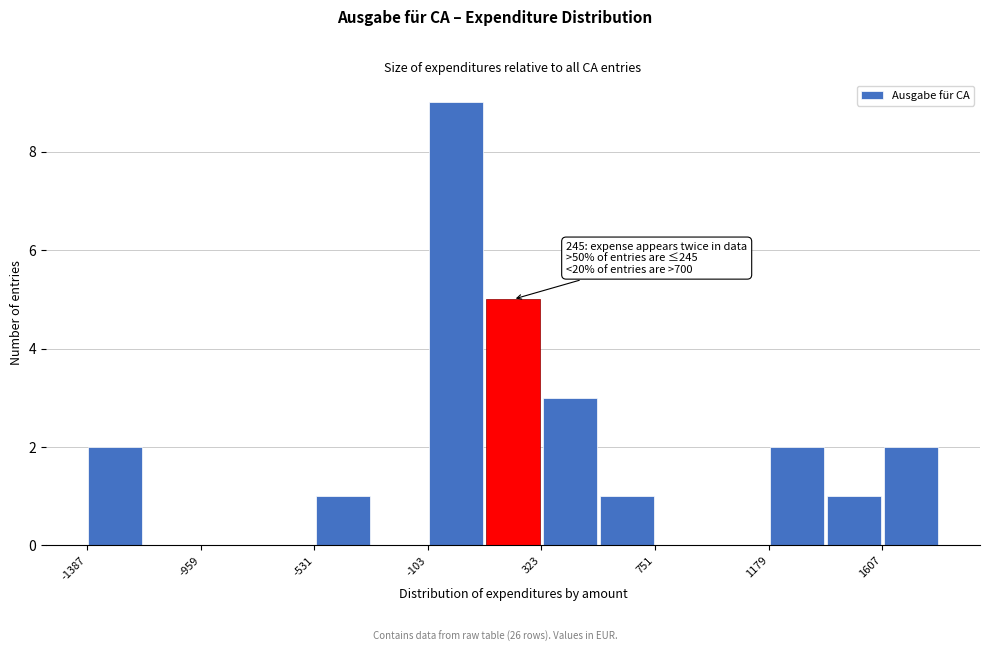

Over which range of the x-axis is the bar tallest?

-100 to 100